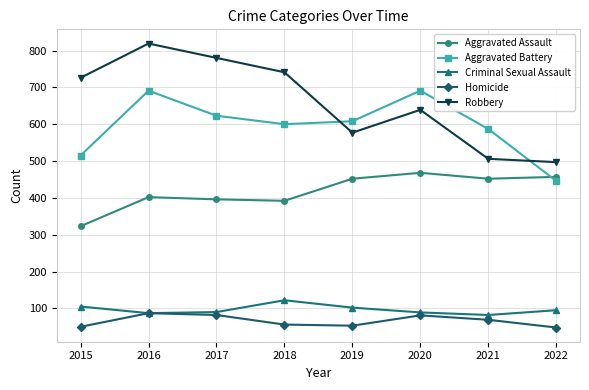

How many interior local peaks does the Homicide series have?

2